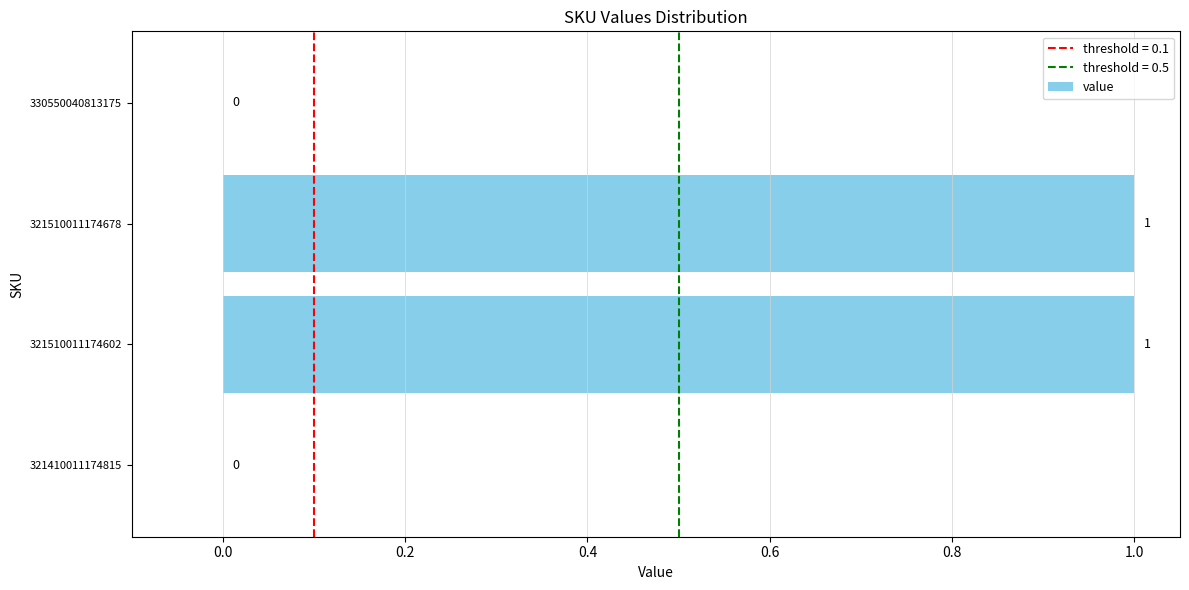

Between 321510011174678 and 330550040813175, which is larger?

321510011174678